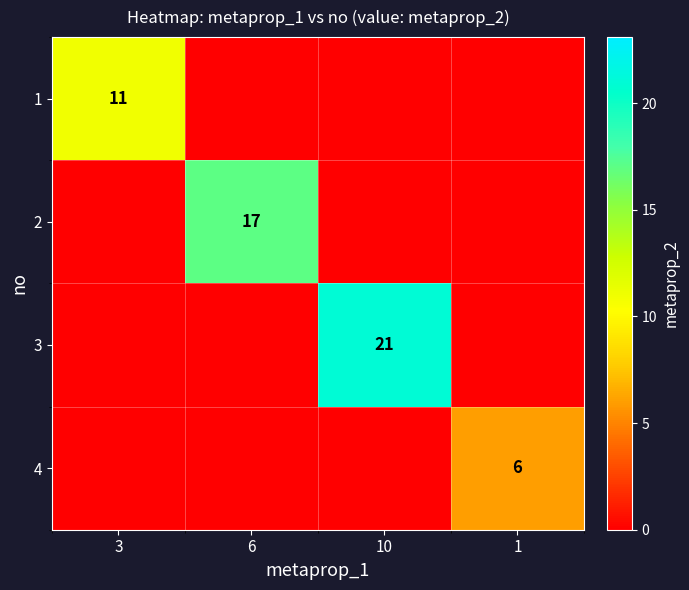

What is the difference between the highest and lowest values at 6?

17